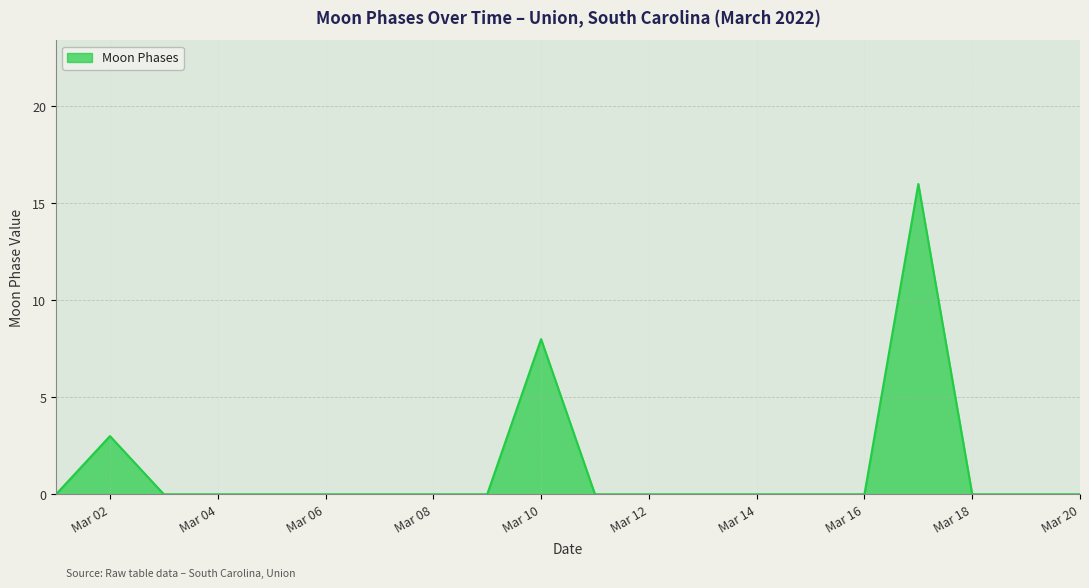

What is the greatest value displayed?

16